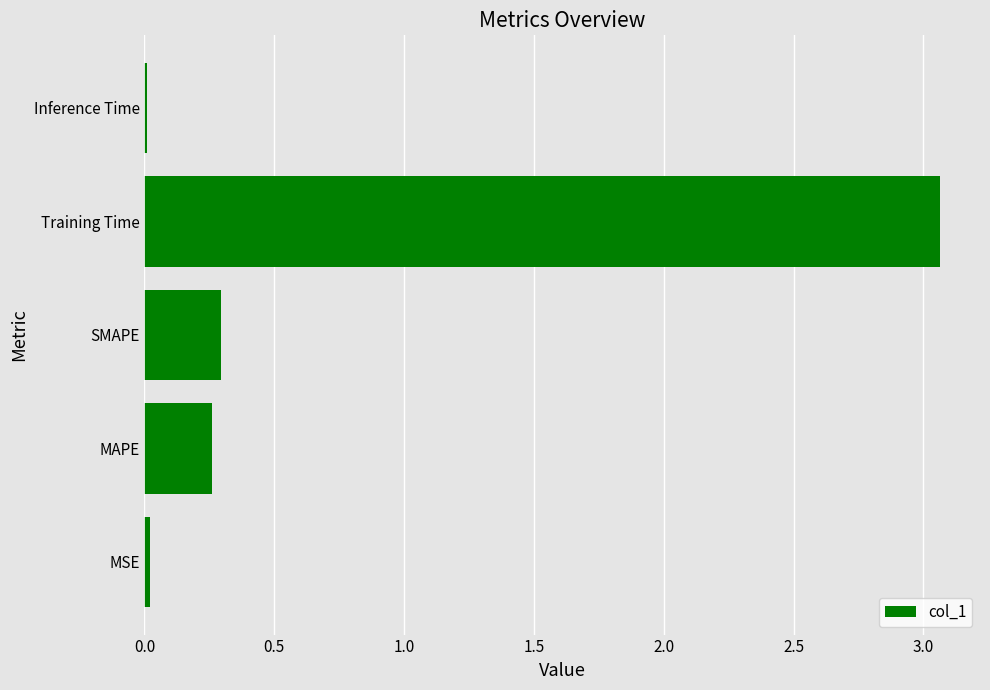

Where is the data nearest to the value 1?

SMAPE